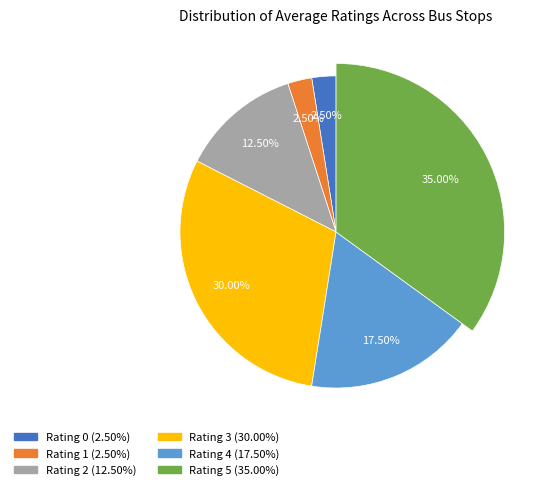

Is it true that 5 is 28% of the pie?

False